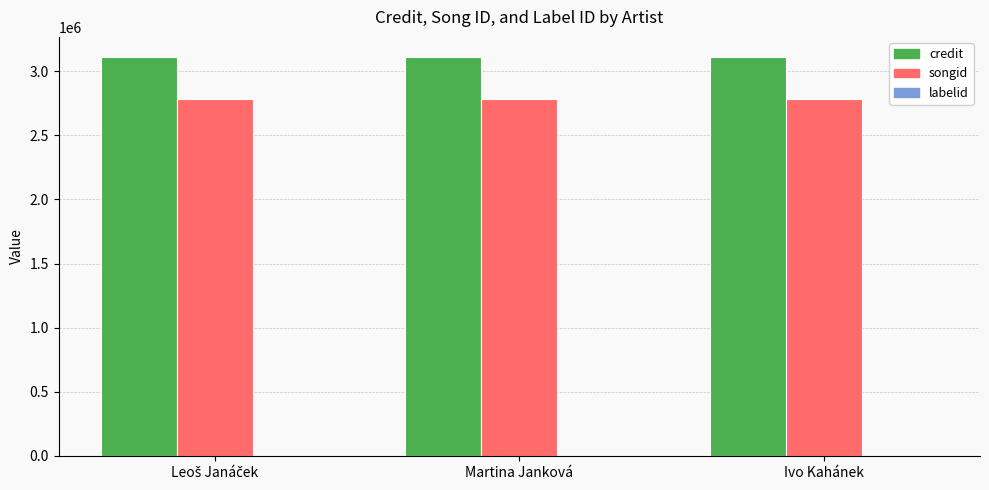

Is the value of credit at Martina Janková greater than the value of songid at Martina Janková?

Yes